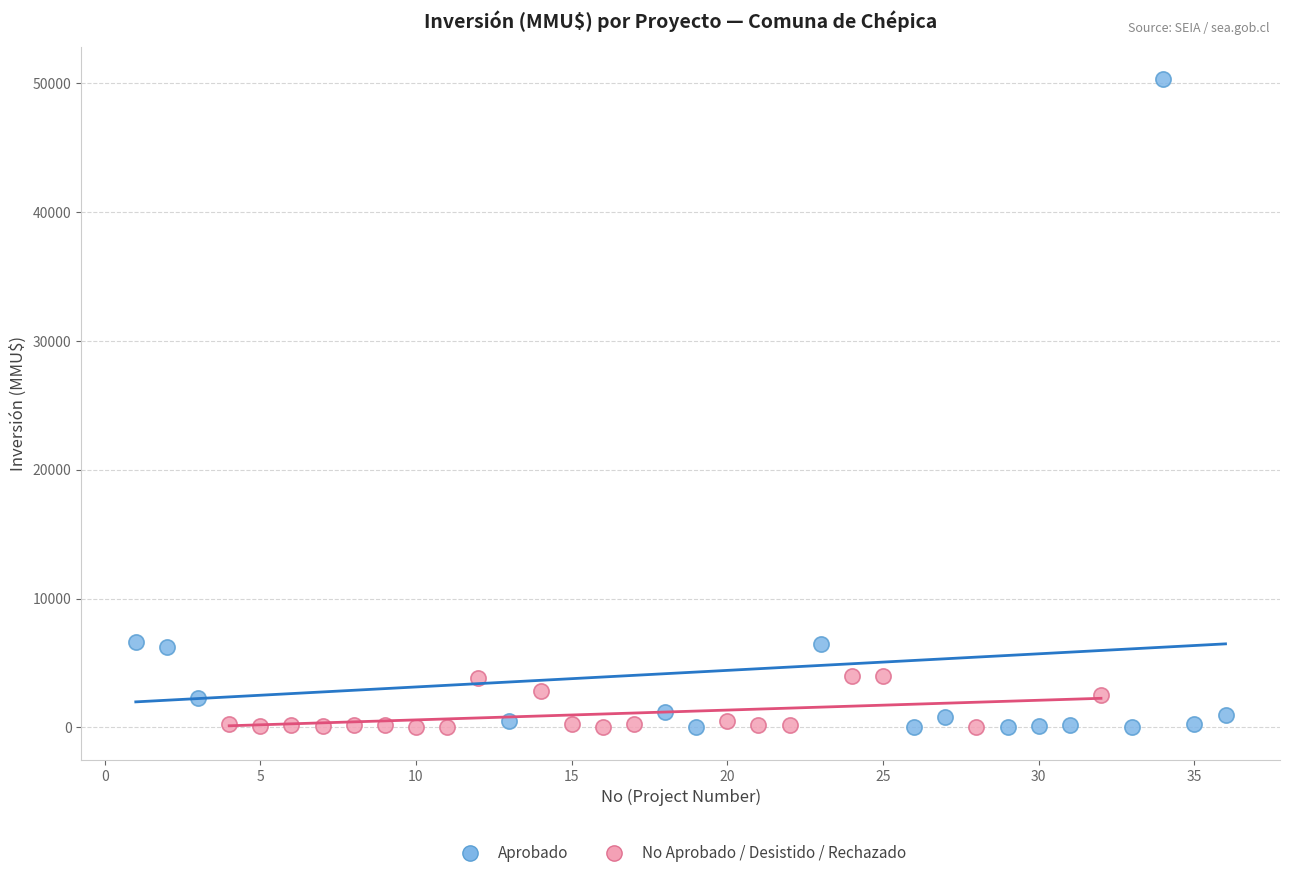

Which series contains the highest Y value?

Aprobado